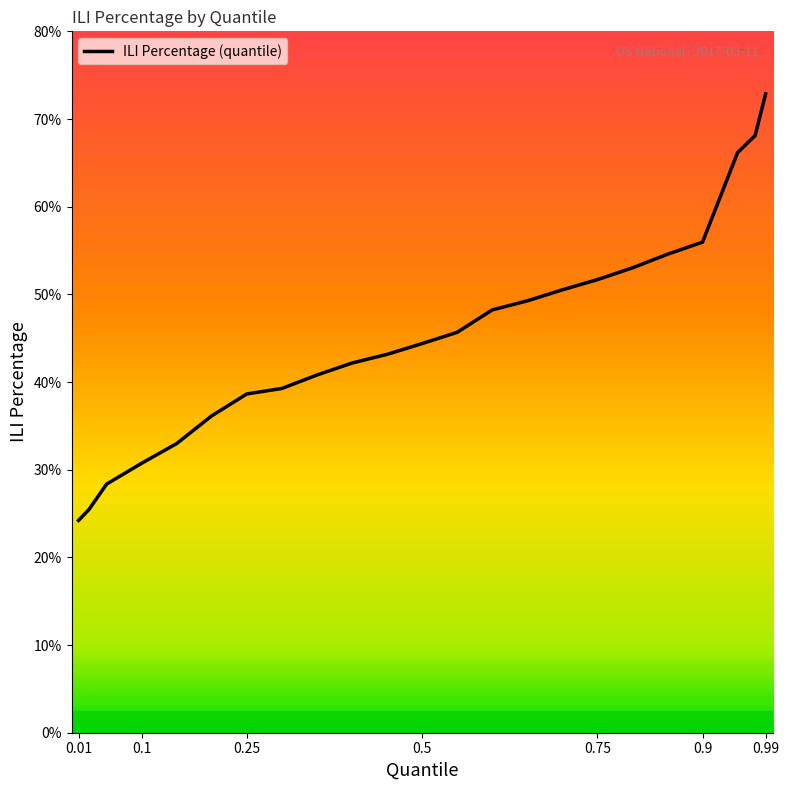

List the labels in order of value, largest first.

0.99, 0.975, 0.95, 0.9, 0.85, 0.8, 0.75, 0.7, 0.65, 0.6, 0.55, 0.5, 0.45, 0.4, 0.35, 0.3, 0.25, 0.2, 0.15, 0.1, 0.05, 0.025, 0.01